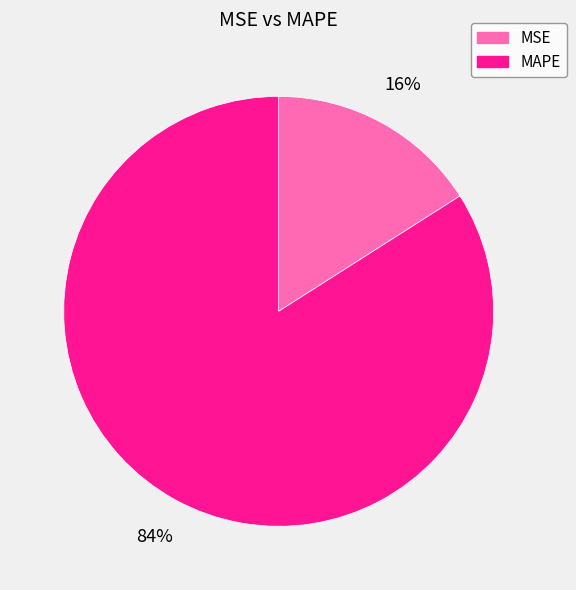

To the nearest percent, what is the combined percentage of MAPE and MSE?

100%